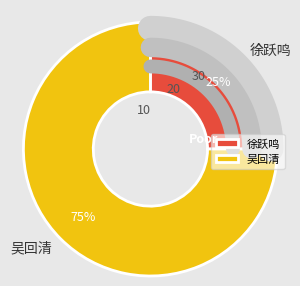

Which has a higher value, 徐跃鸣 or 吴回清?

吴回清